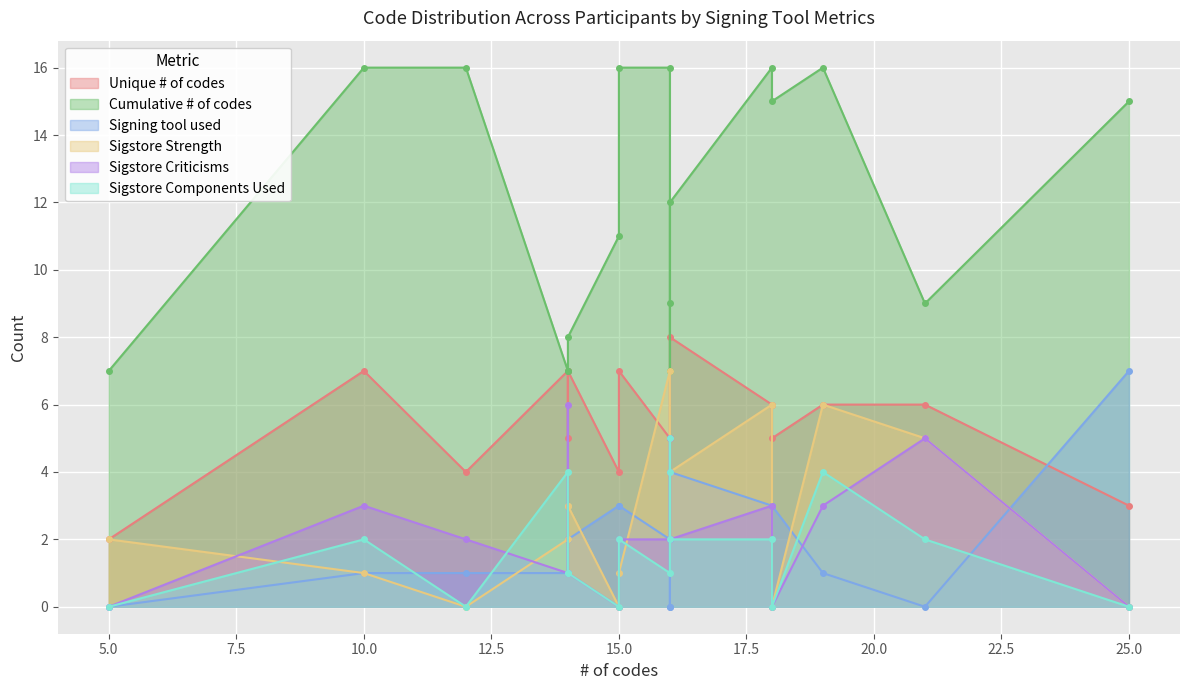

How many positive values does the Sigstore Strength series have?

13